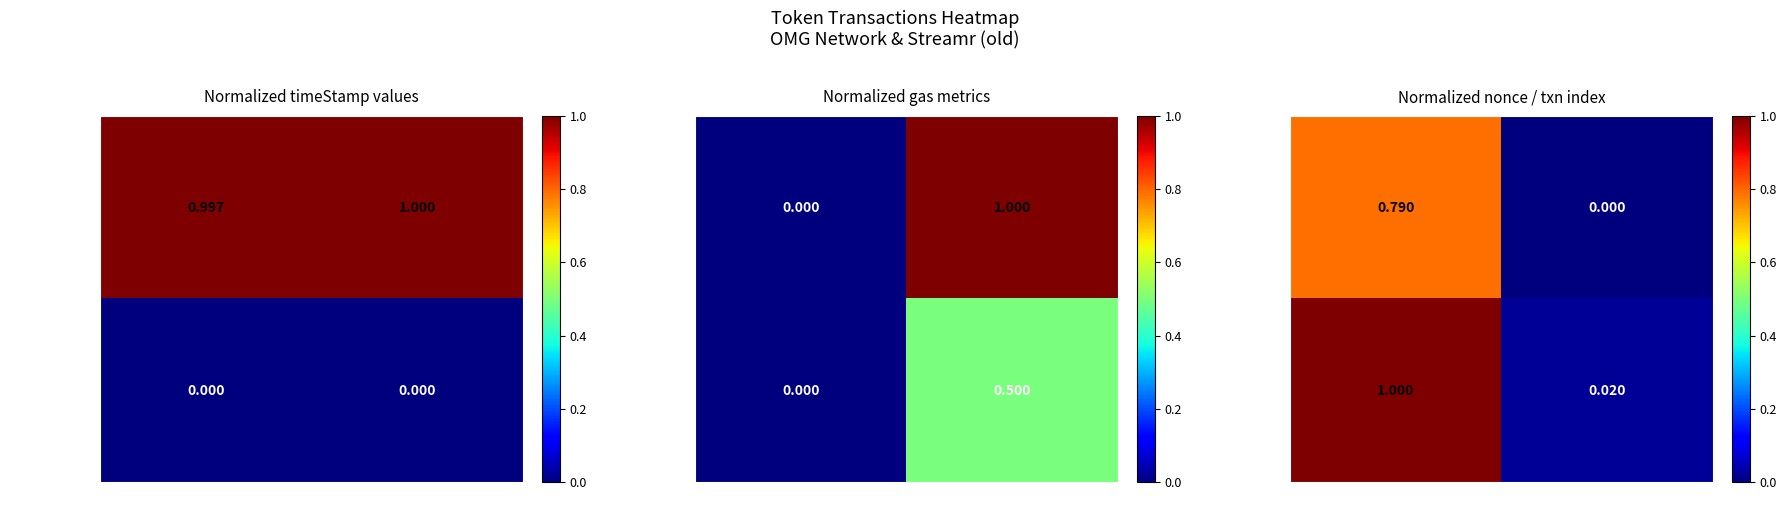

Rank the series by their maximum value, from highest to lowest.

Streamr (old), OMG Network